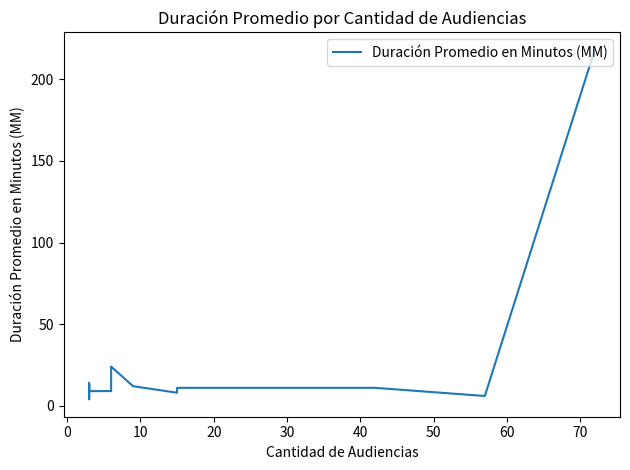

Does the chart display data point markers on the line(s)?

No